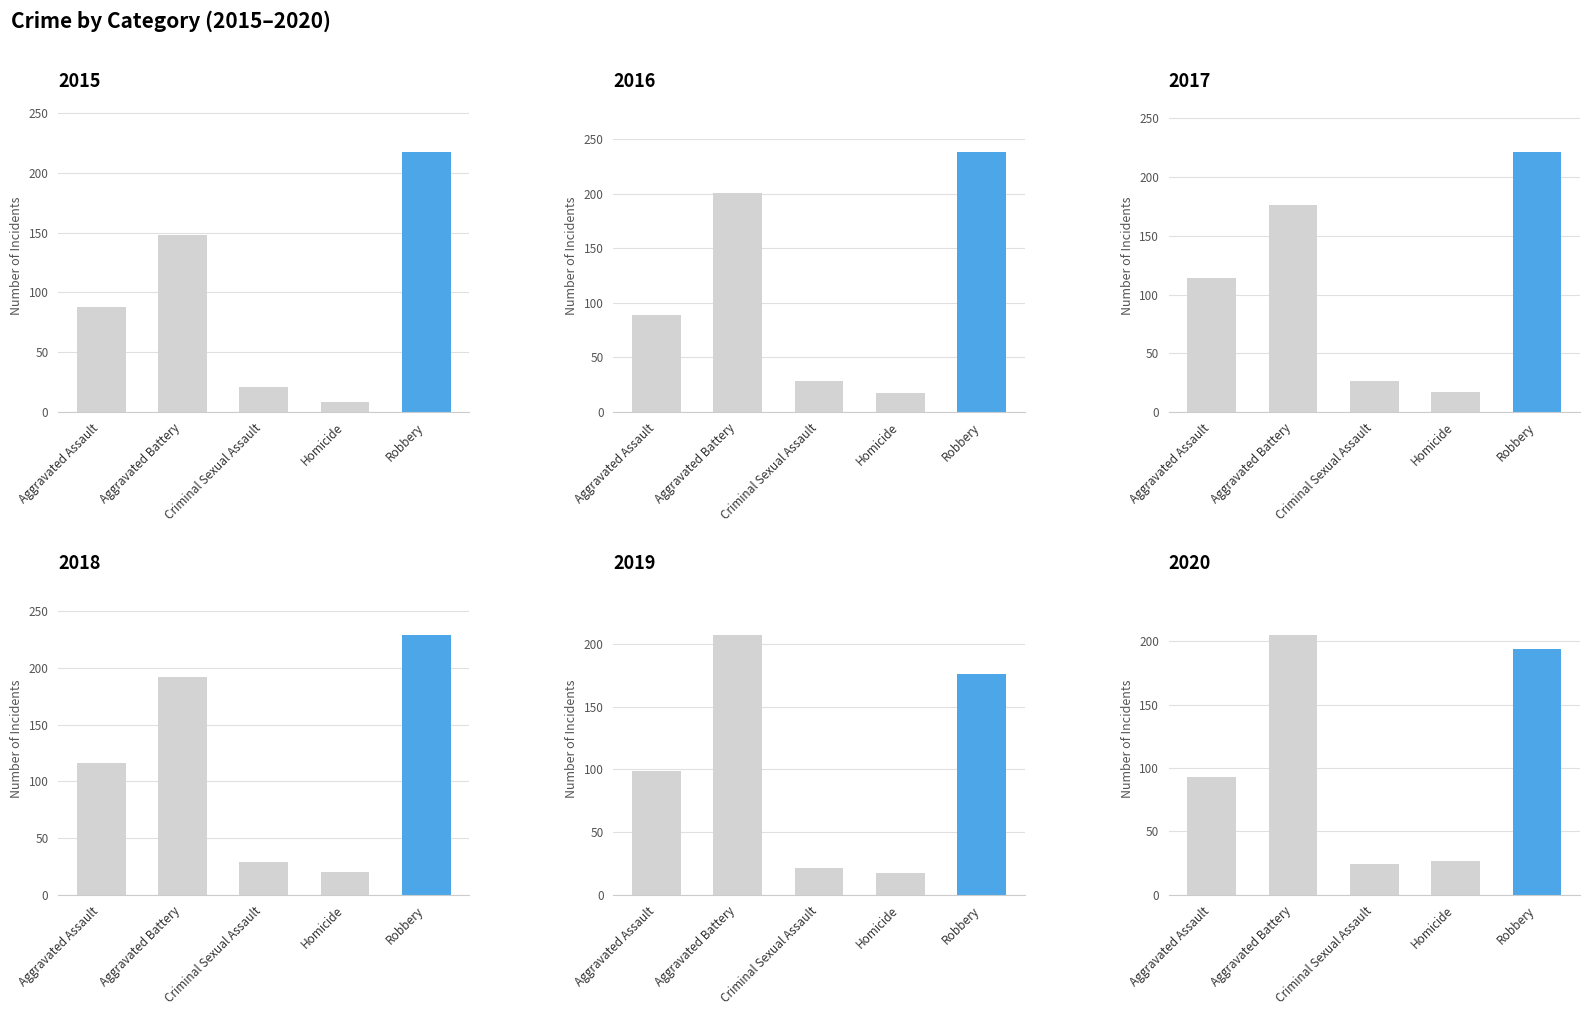

True or false: 2017 has a value of 31 at Homicide.

False